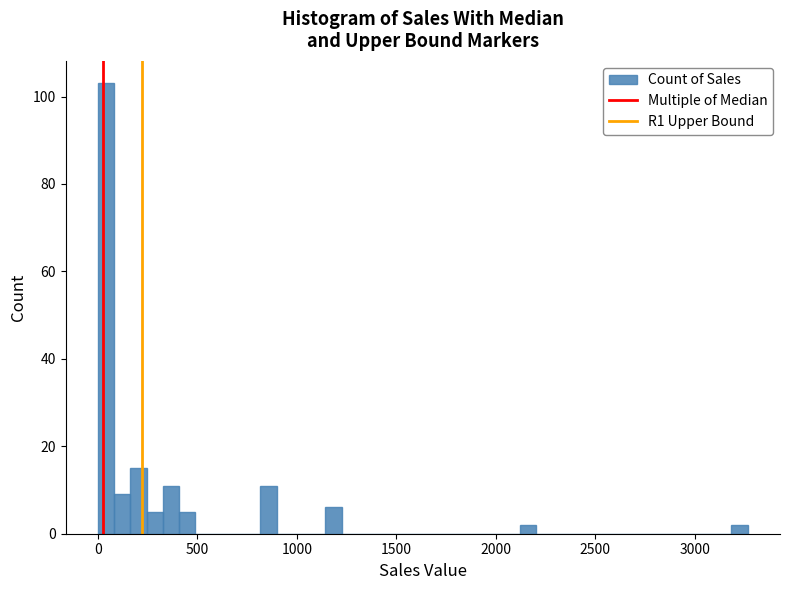

Around what value on the x-axis is the tallest bar? Give the approximate position of its centre, as read against the axis.

50